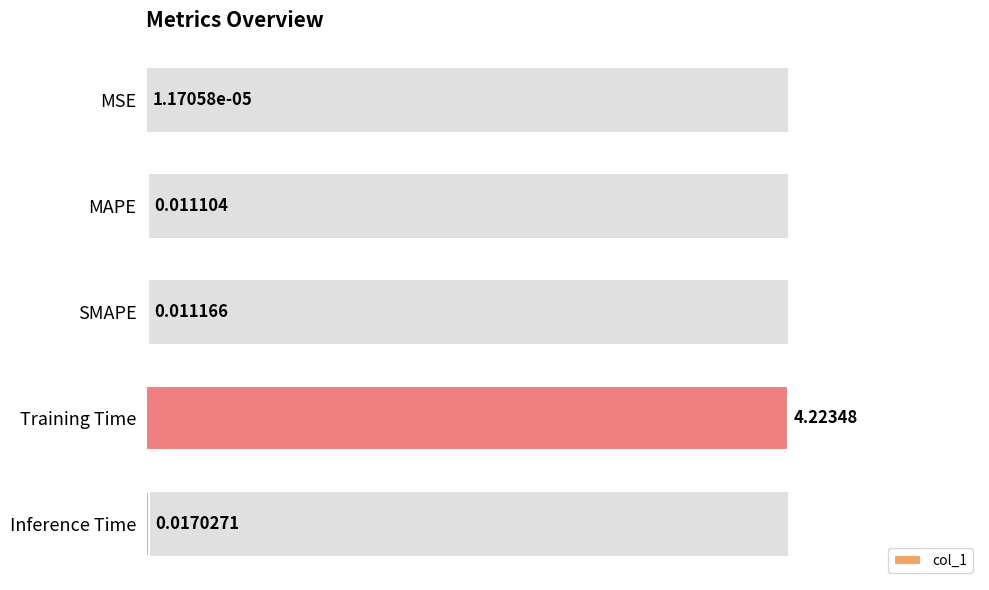

Are the bars horizontal?

Yes